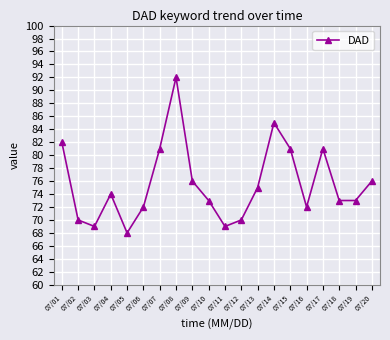

What is the value of the 13th point from the left?

75